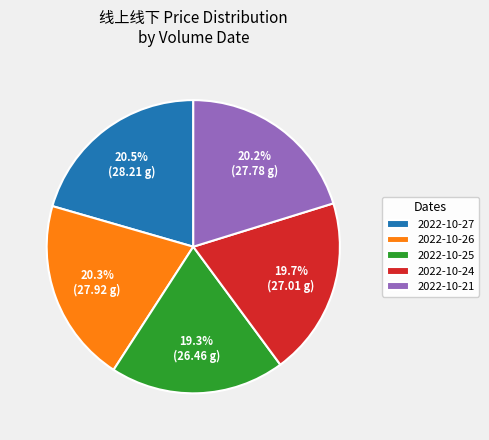

Approximately how many times larger is the value at 2022-10-21 compared to 2022-10-26?

1.0